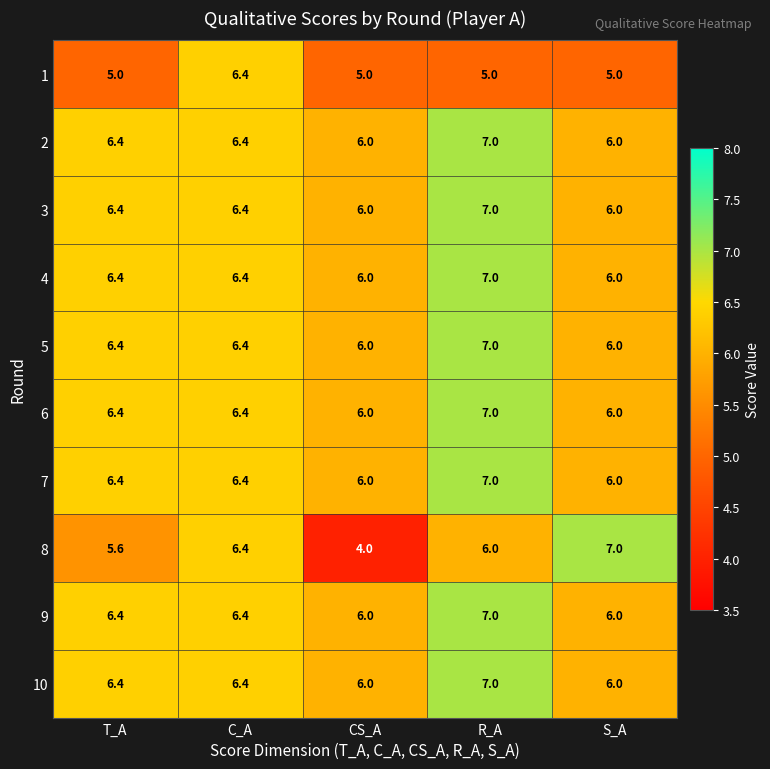

What is the maximum value shown in the chart?

7.0